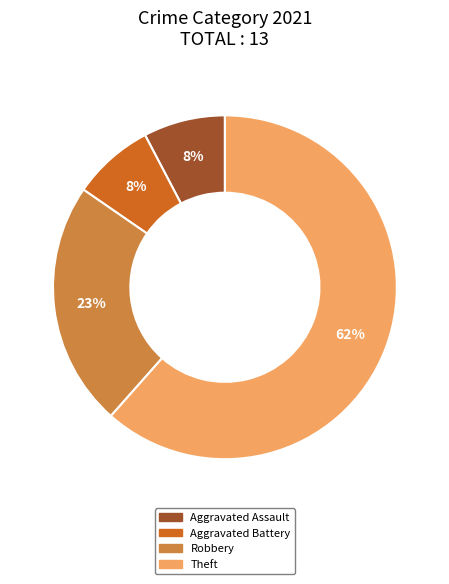

To the nearest percent, what is the average slice percentage?

25%